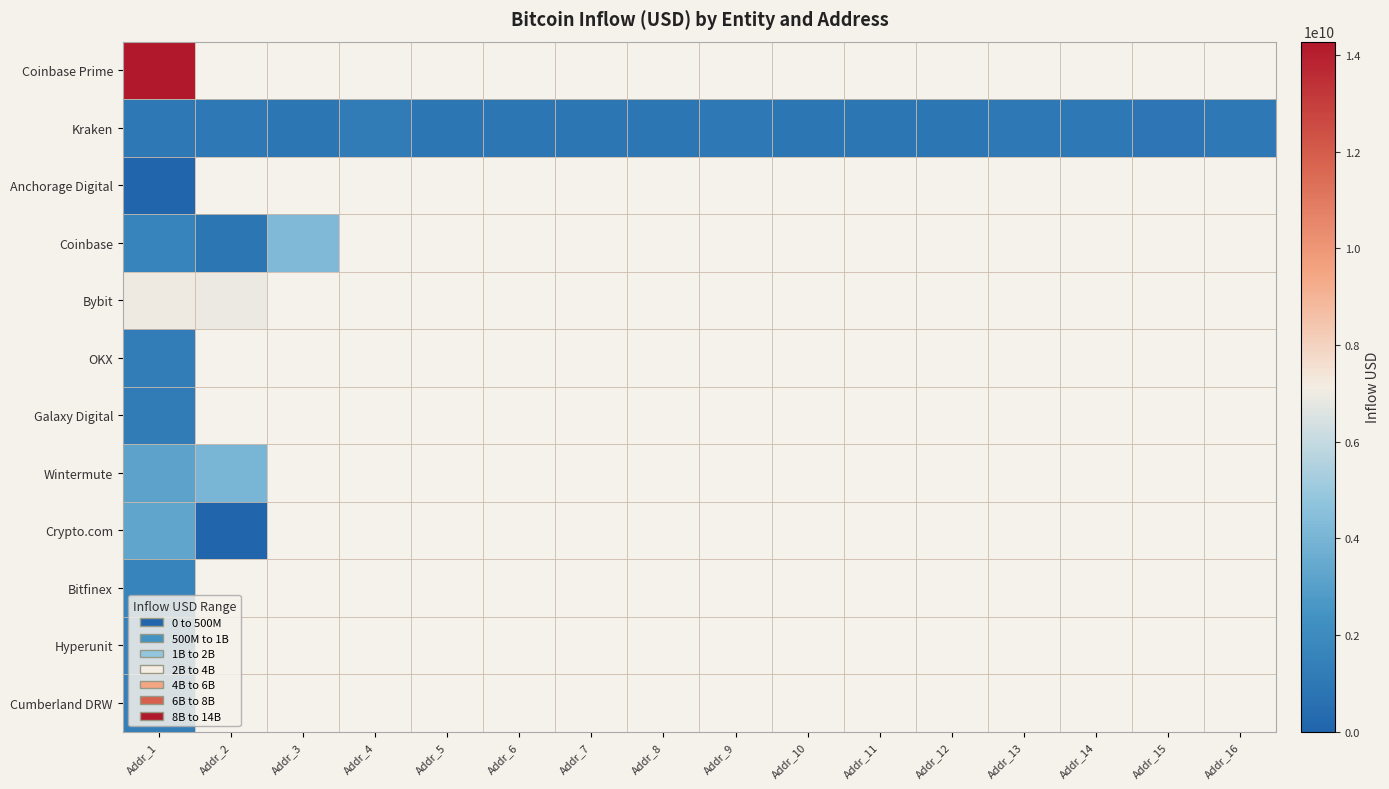

Which has a higher value, Addr_16 or Addr_13?

Addr_13